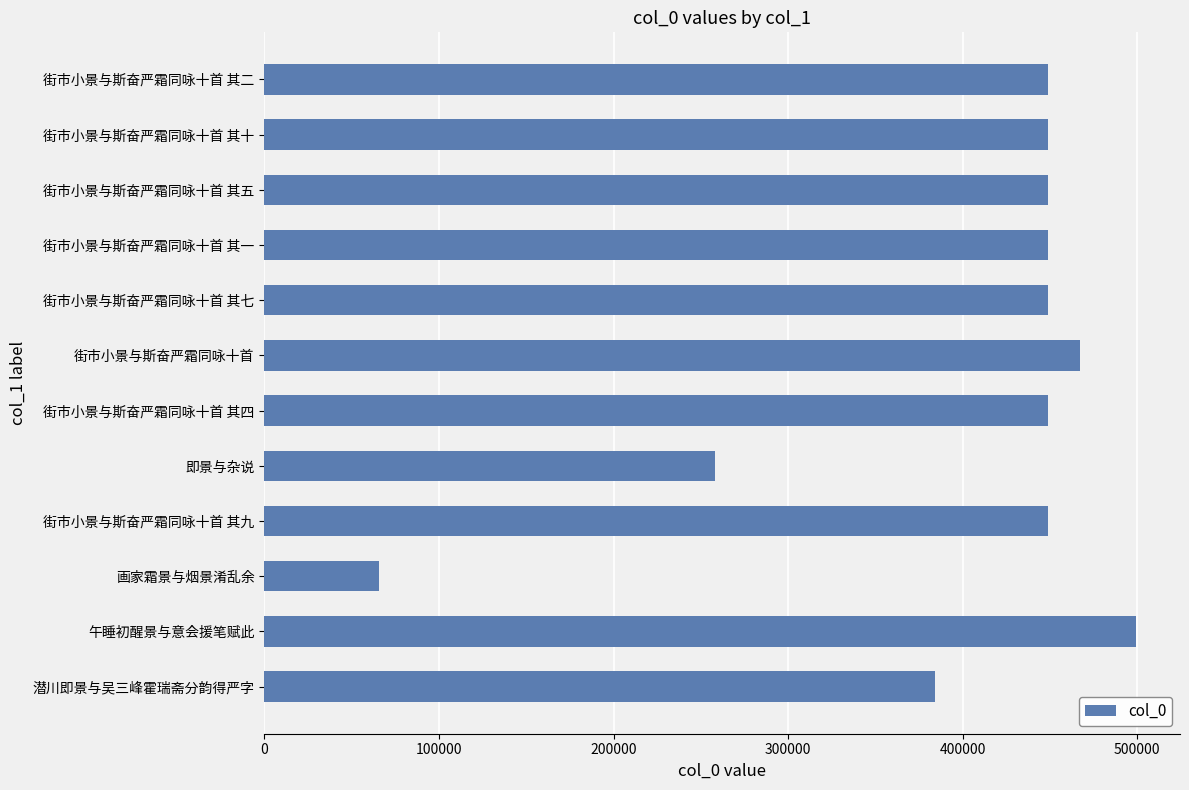

Approximately how many times larger is the value at 画家霜景与烟景淆乱余 compared to 即景与杂说?

0.3